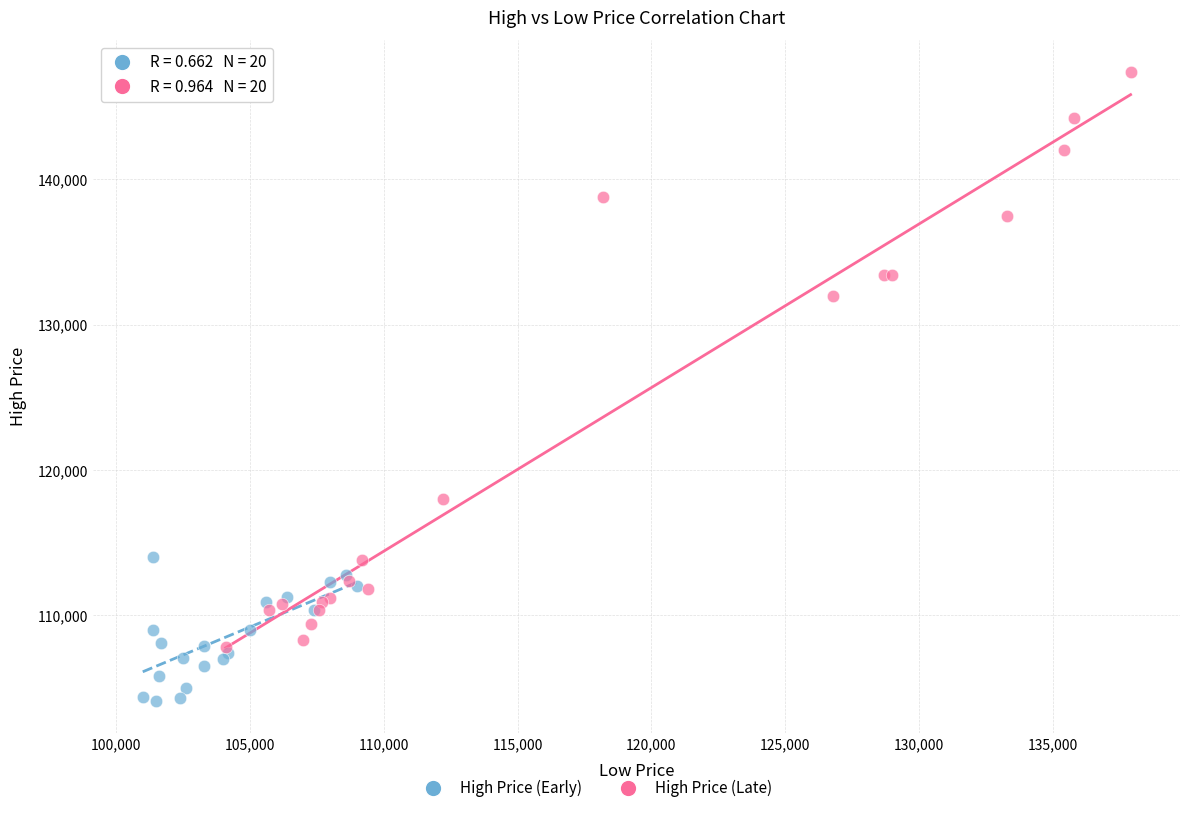

Which series has the largest Y range (max minus min)?

High Price (Late)